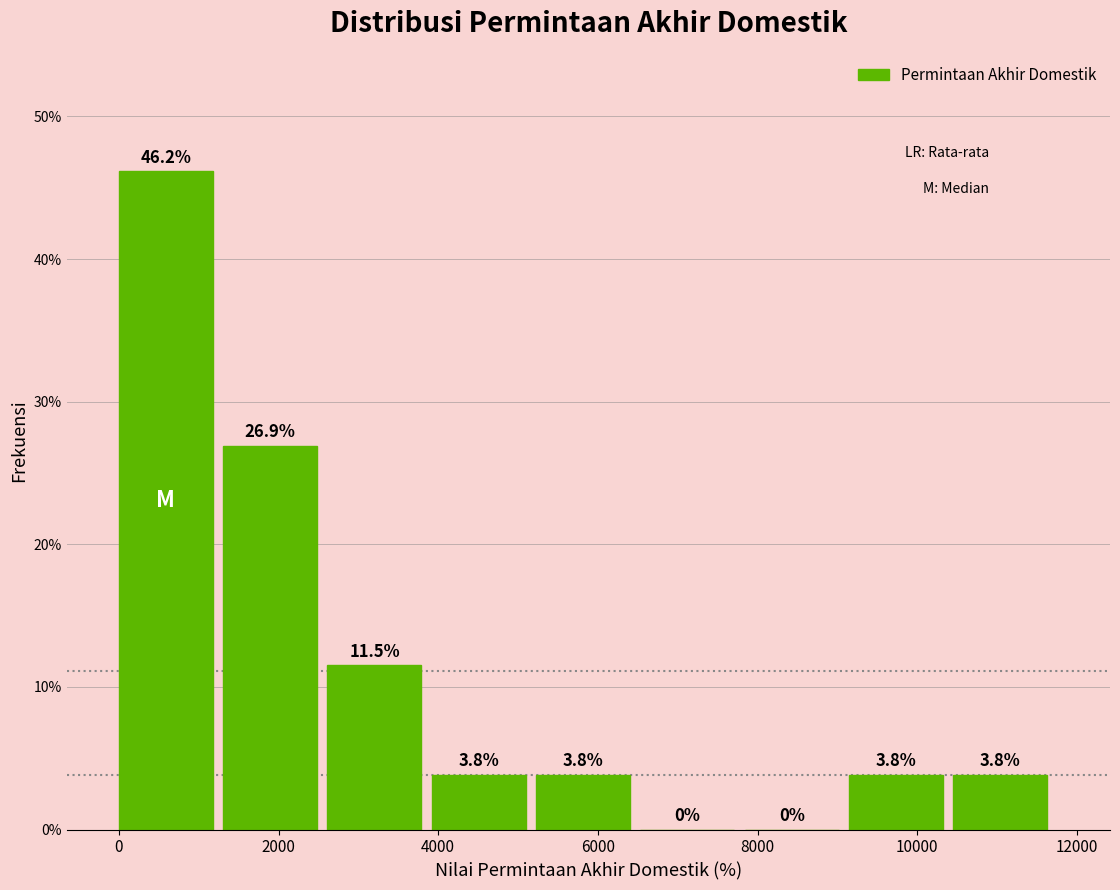

How tall is the bar that spans 1400 to 2600 on the x-axis? The bar edges are not printed on the chart, so give them approximately, as read against the axis.

26.9